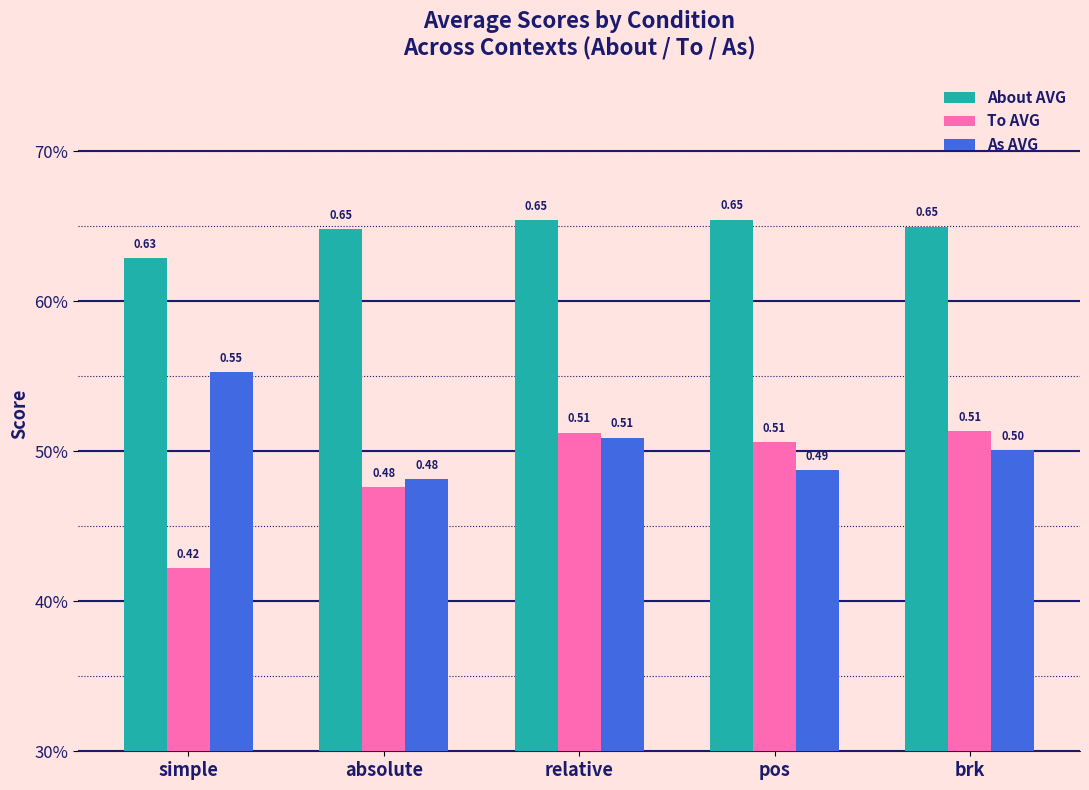

How many About AVG values are between 0 and 1?

5